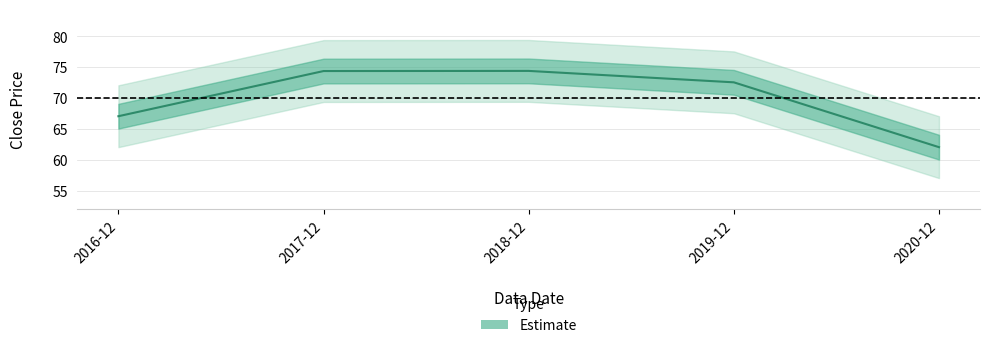

How many data points are less than 72?

2